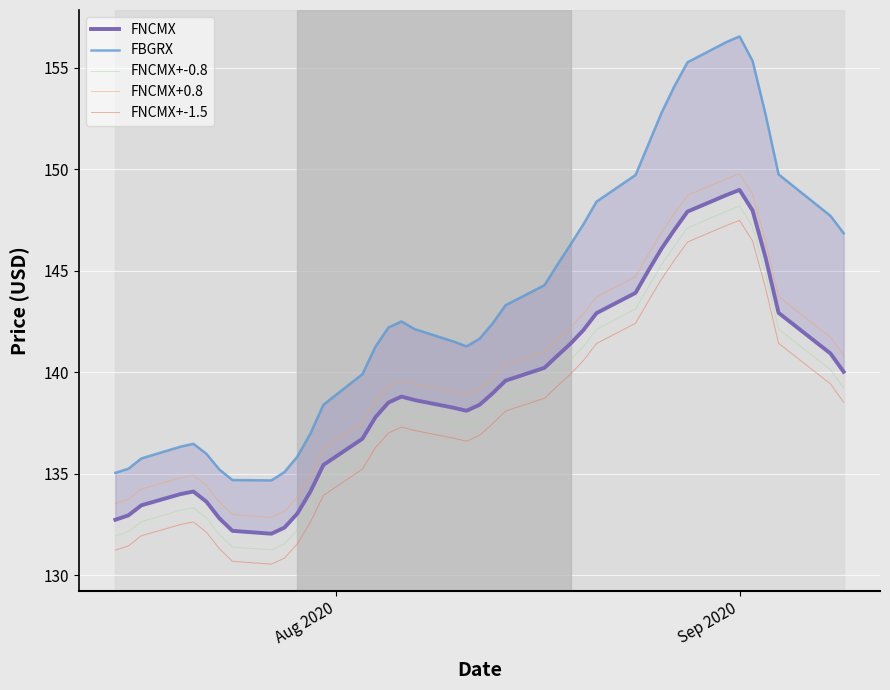

What is the value of the FNCMX+-0.8 point at the 26th from the left?

140.6